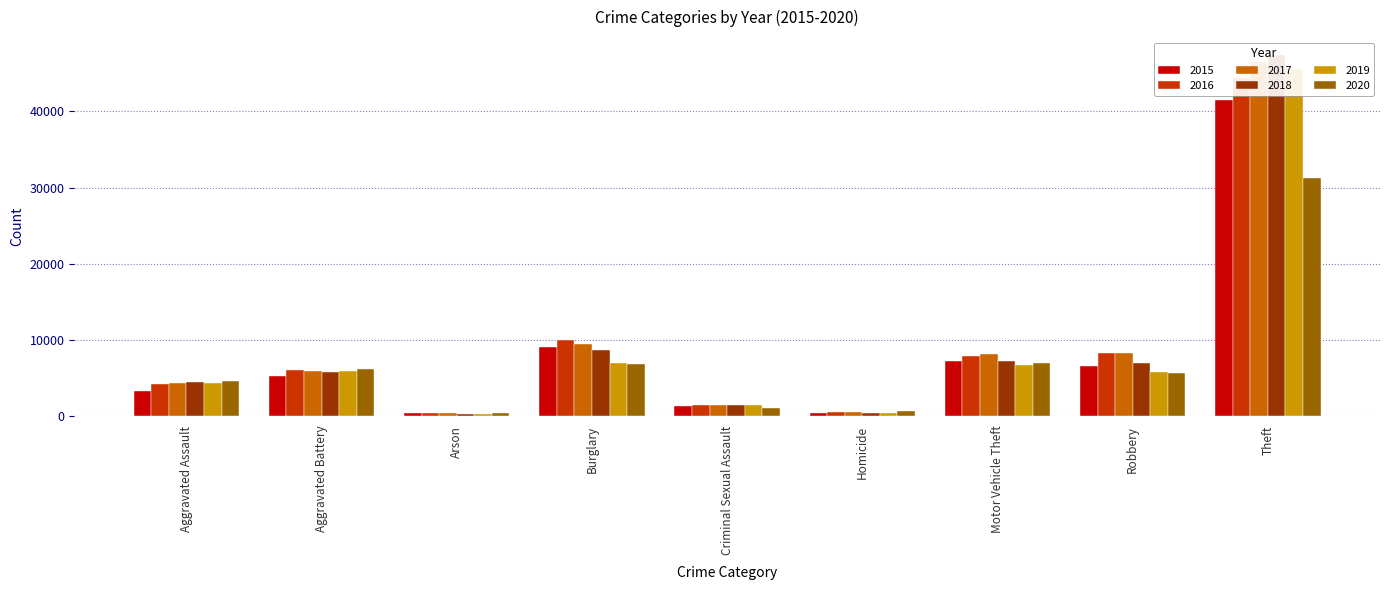

What is the sum of all 2018 values?

82686